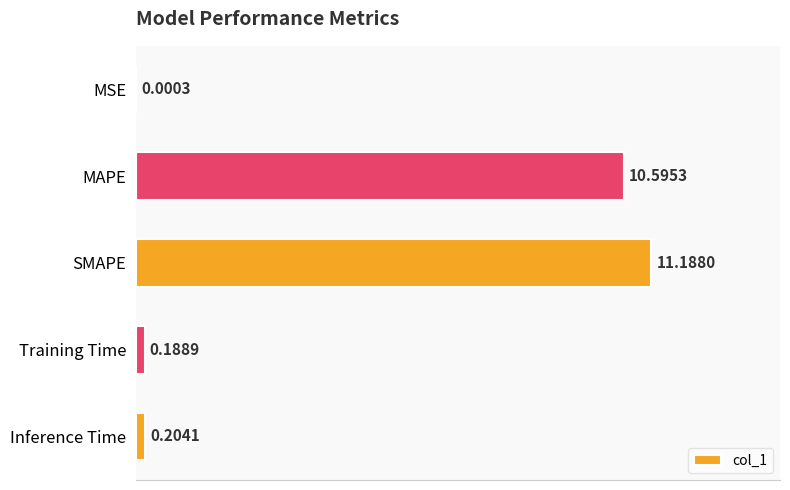

What is the sum of all values?

22.2